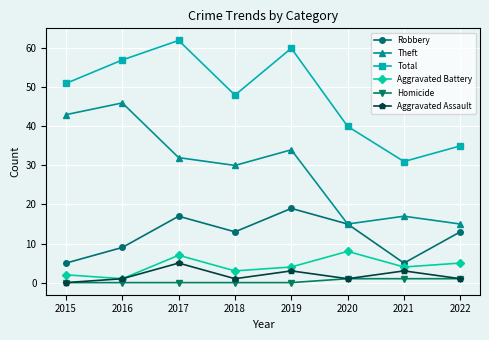

What is the difference between the highest and lowest values at 2017?

62